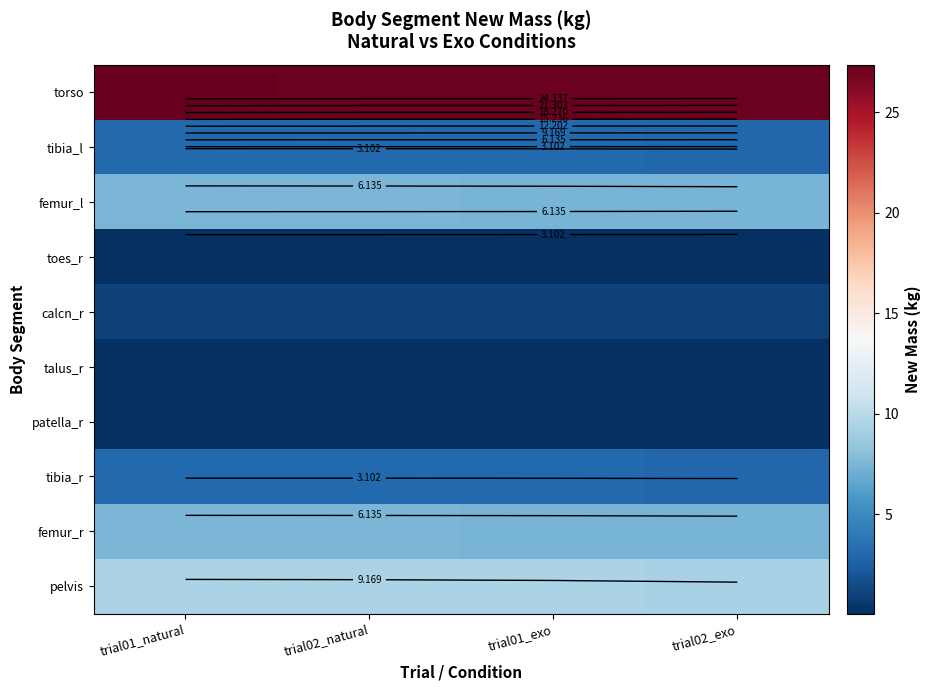

Is it true that talus_r equals 0.0 at trial02_exo?

False